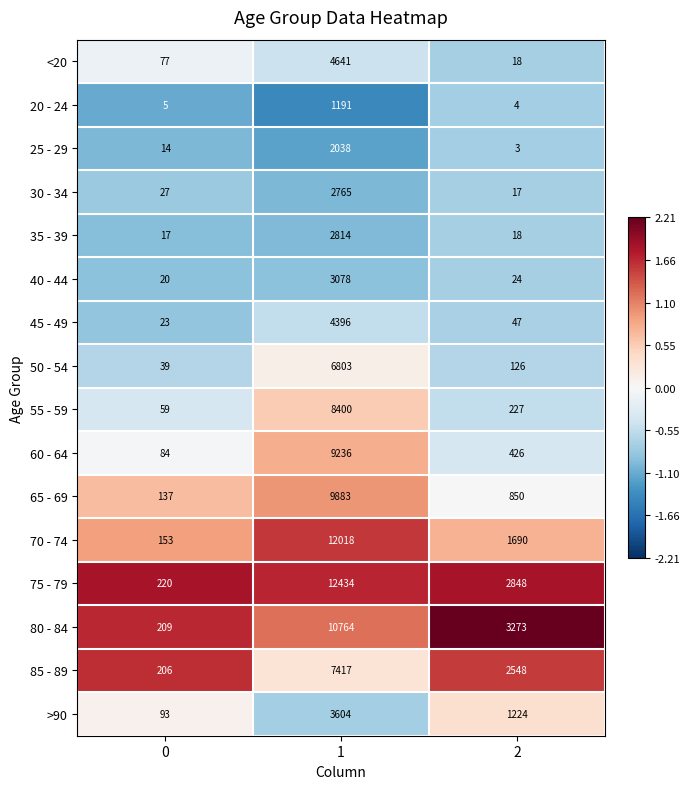

Between 0 and 1, which series saw the biggest shift?

75 - 79